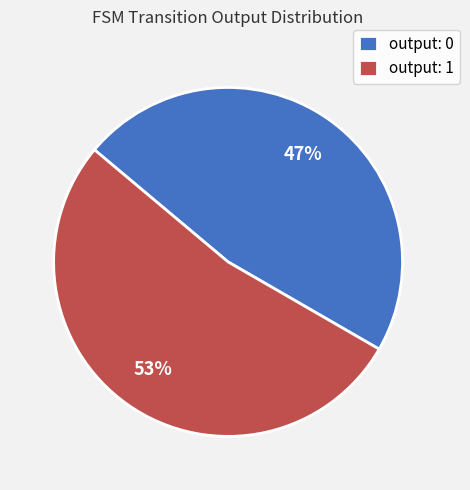

To the nearest percent, what is the average slice percentage?

50%